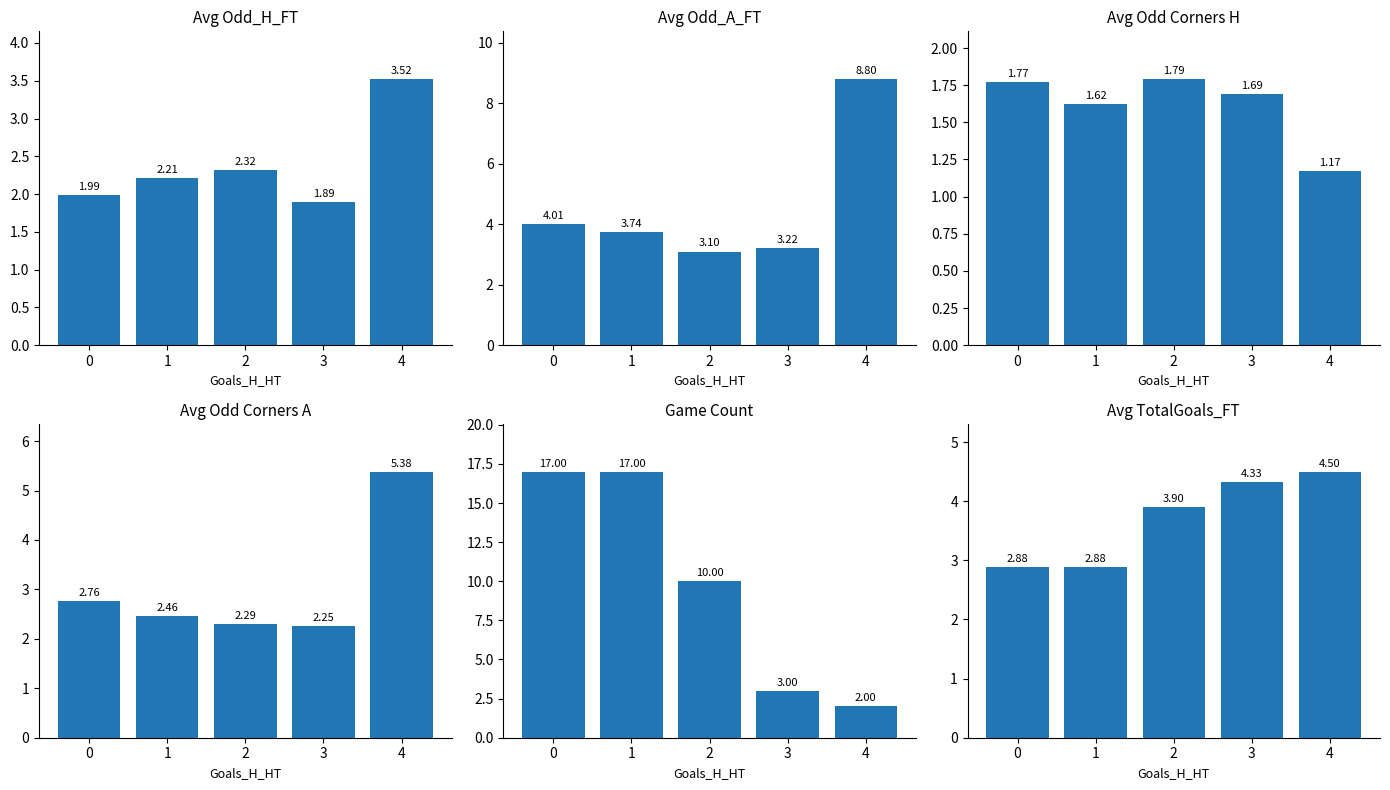

Reading left to right, list all the values displayed in this chart.

Avg Odd_H_FT: 2.0	2.2	2.3	1.9	3.5
Avg Odd_A_FT: 4.0	3.7	3.1	3.2	8.8
Avg Odd Corners H: 1.8	1.6	1.8	1.7	1.2
Avg Odd Corners A: 2.8	2.5	2.3	2.2	5.4
Game Count: 17.0	17.0	10.0	3.0	2.0
Avg TotalGoals_FT: 2.9	2.9	3.9	4.3	4.5